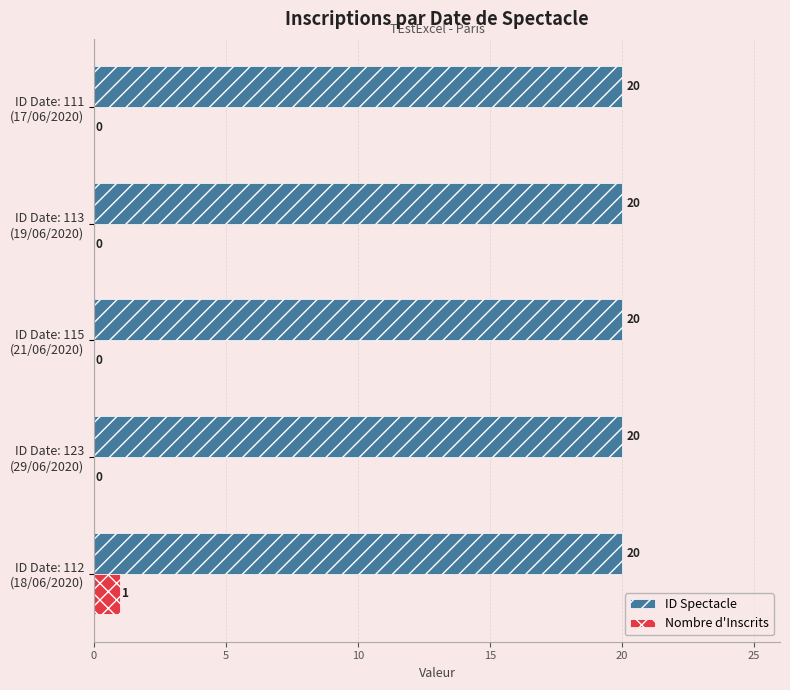

What is the maximum value for ID Spectacle?

20